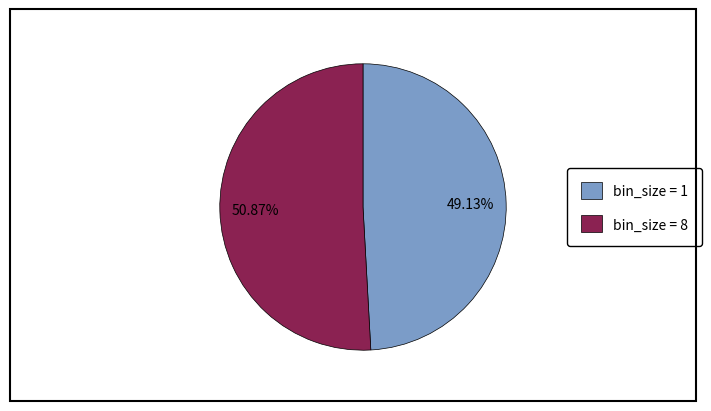

Is there a majority slice in this chart?

Yes